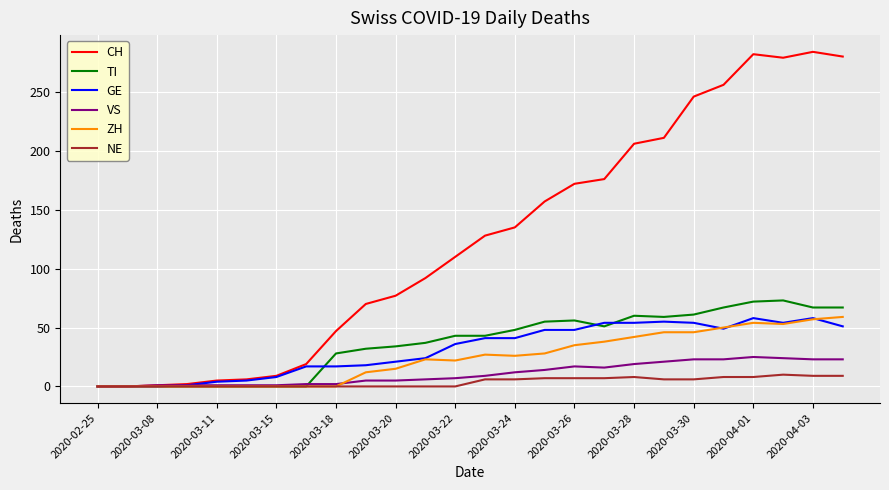

Which series has the widest spread of values?

CH